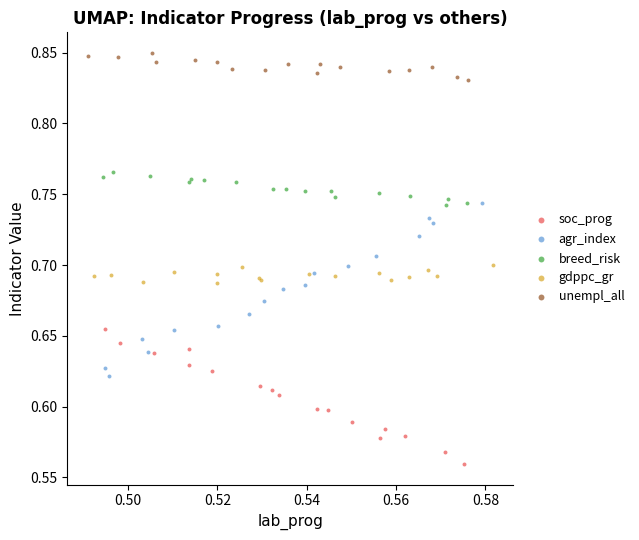

Which series contains the highest Y value?

unempl_all